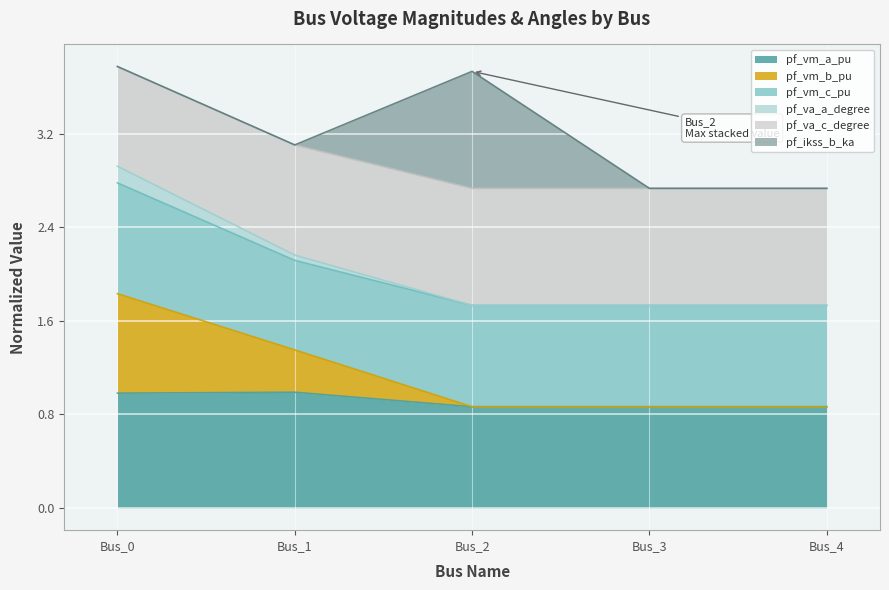

Does the chart display data point markers on the line(s)?

No